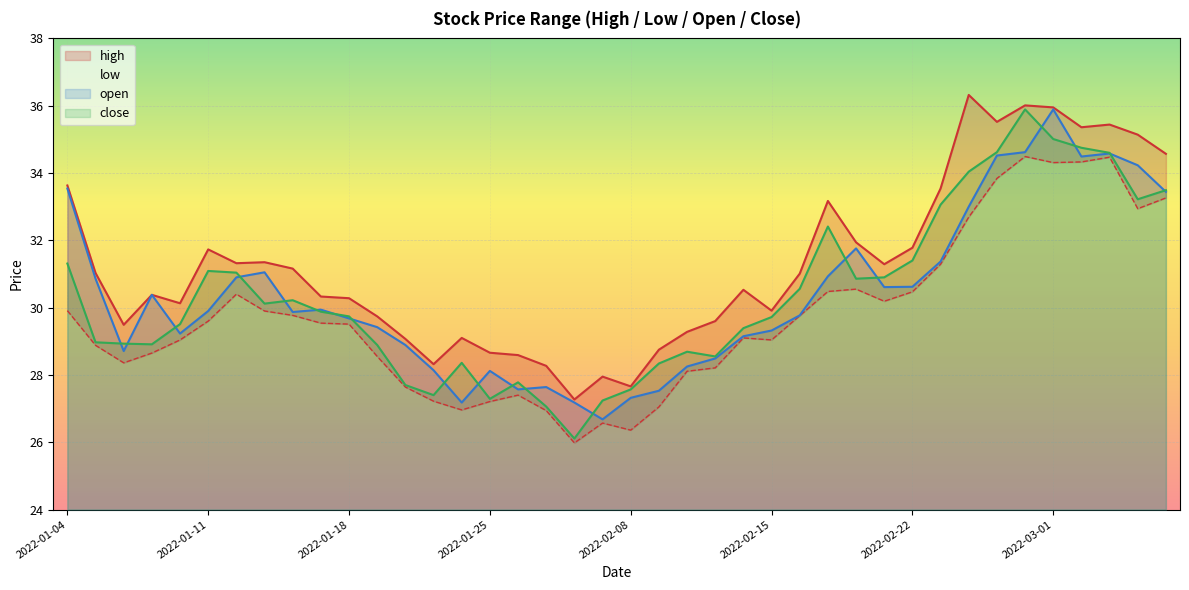

At which label is high closest to 31?

2022-02-16